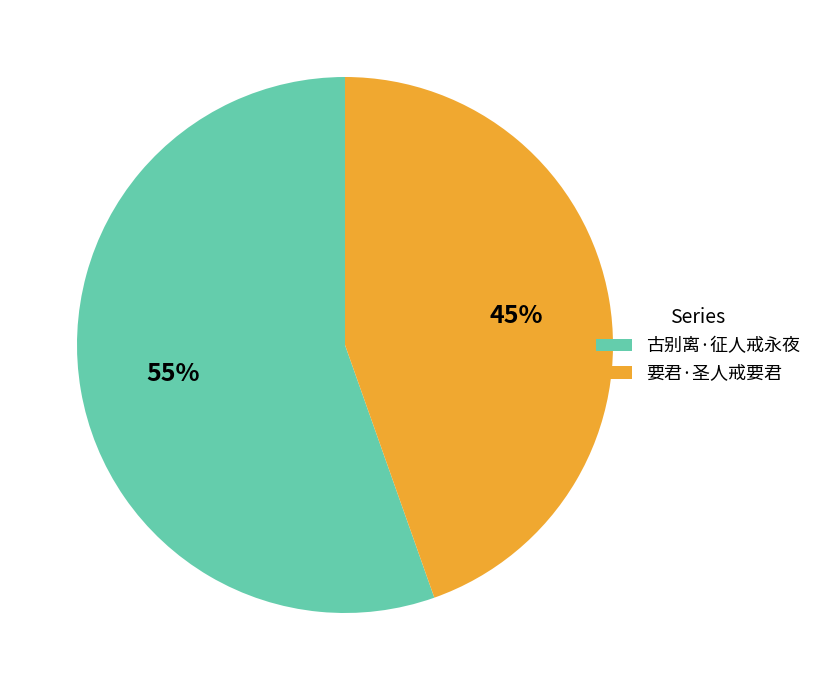

Is it true that 古别离·征人戒永夜 is 62% of the pie?

False